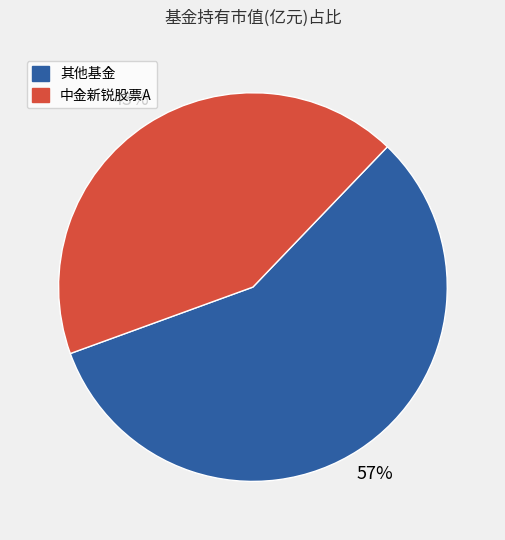

To the nearest percent, what is the average slice percentage?

50%